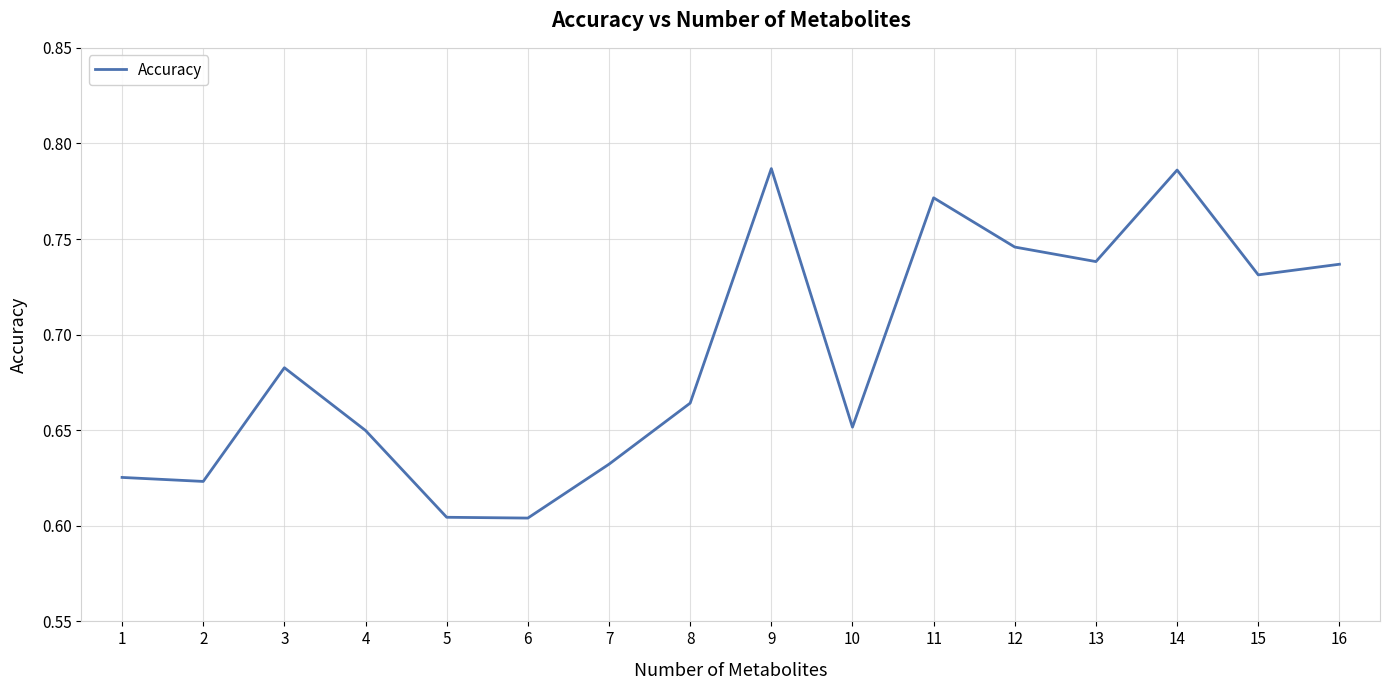

True or false: the data has more than 1 interior local peaks.

True